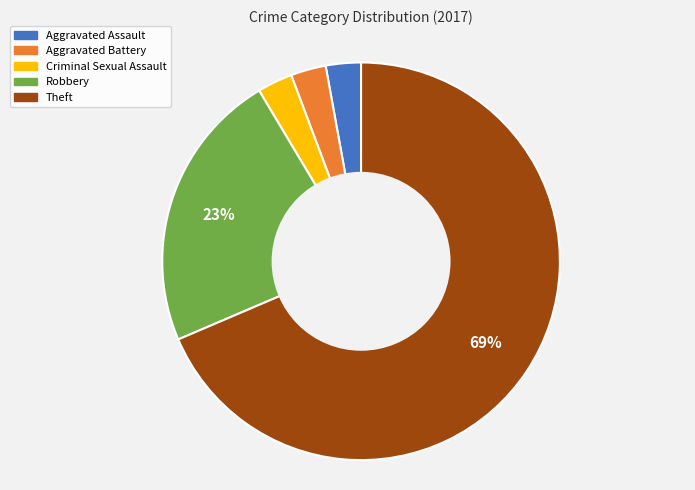

Is there a majority slice in this chart?

Yes